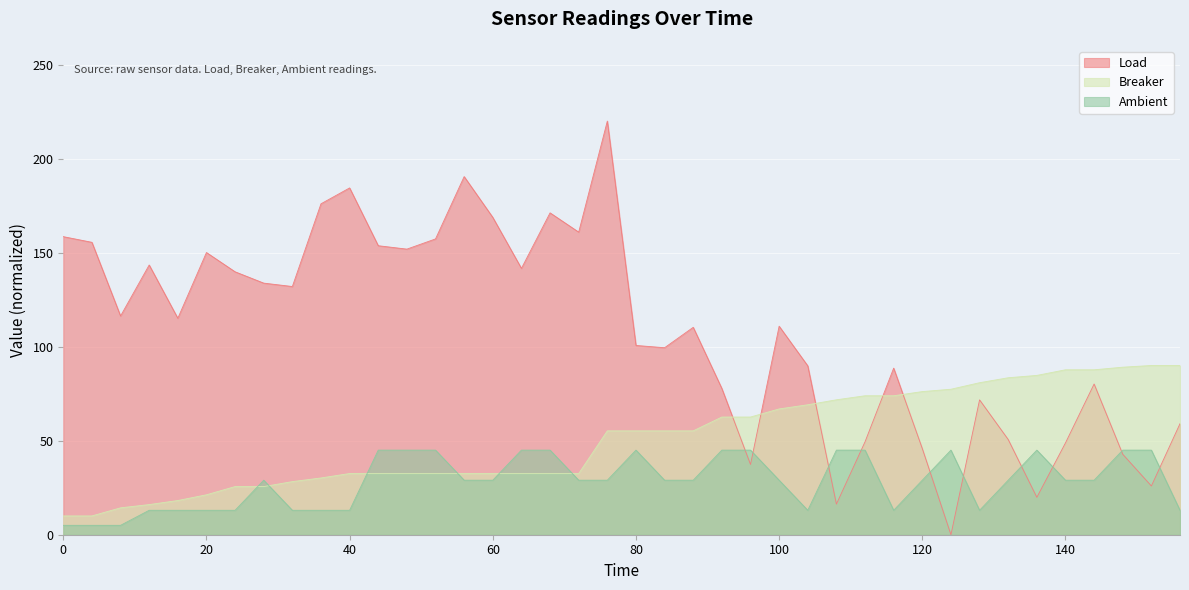

At how many categories does at least one series exceed 86?

31